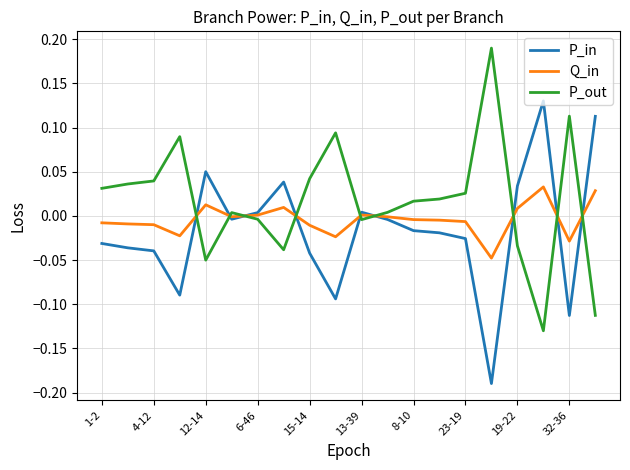

After their last crossing, which series has the higher values: P_in or P_out?

P_in